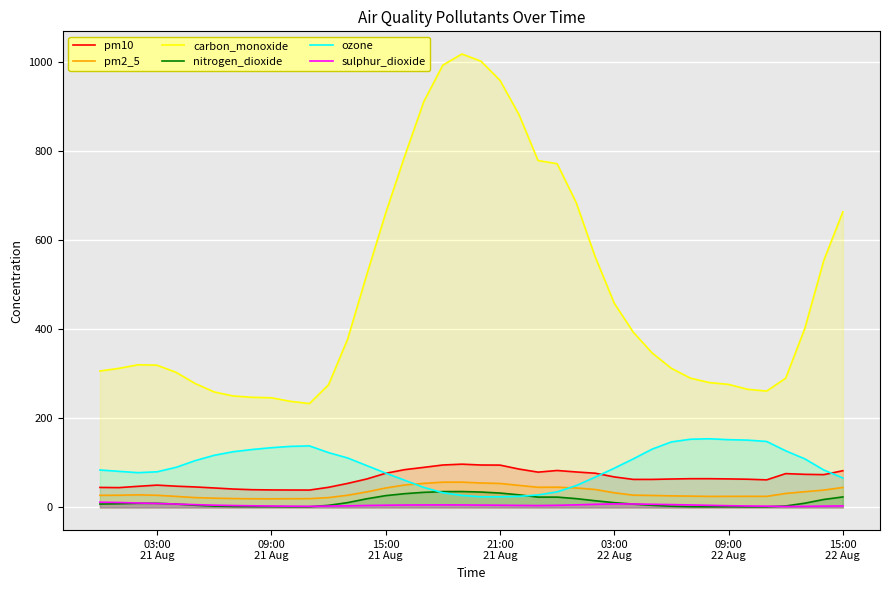

True or false: nitrogen_dioxide and pm10 cross at least once.

False